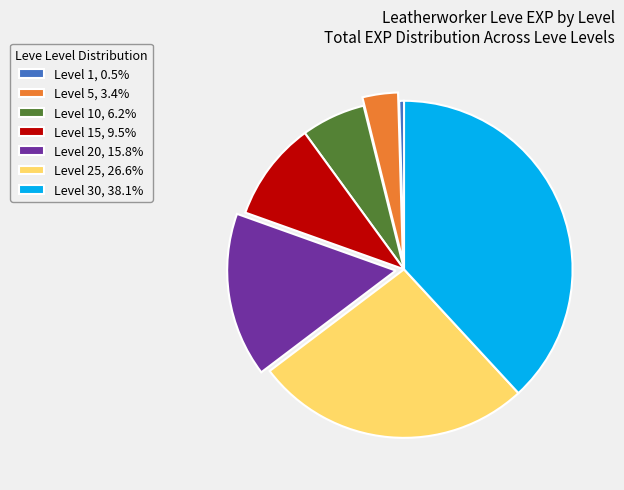

Approximately how many times larger is the value at Level 20, 15.8% compared to Level 15, 9.5%?

1.7